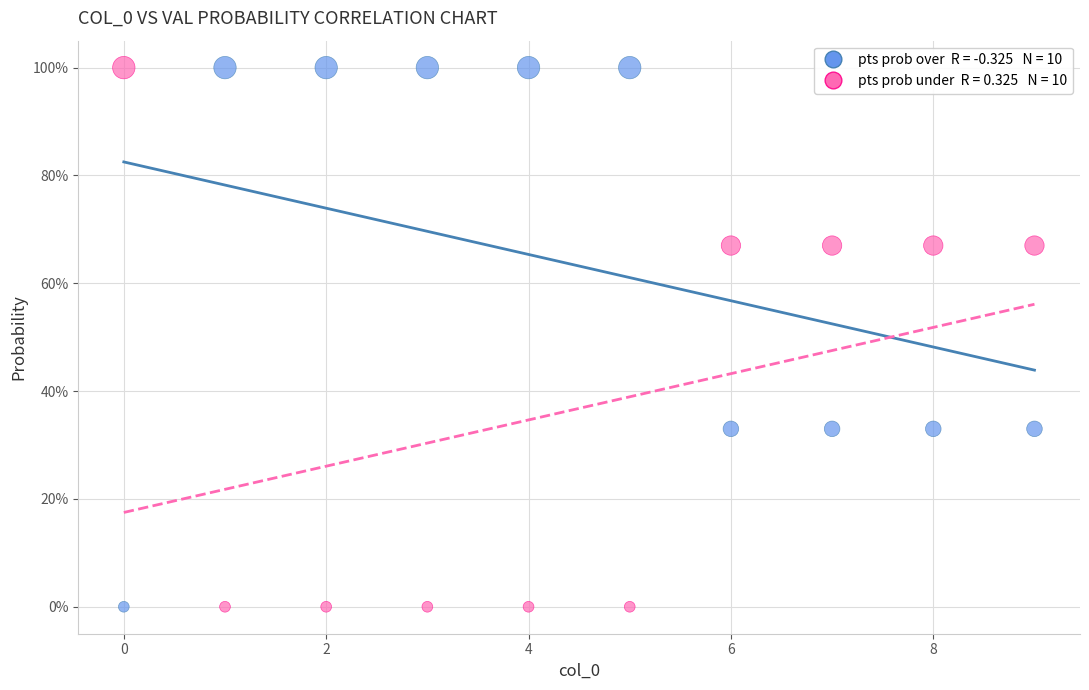

Across all data points, what is the range of Y values (max minus min)?

100